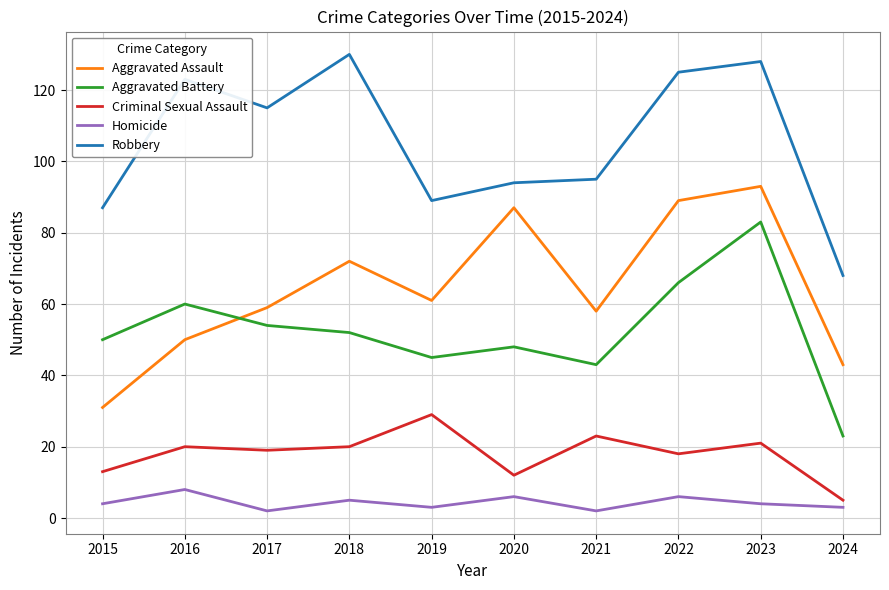

Does the chart have visible grid lines?

Yes